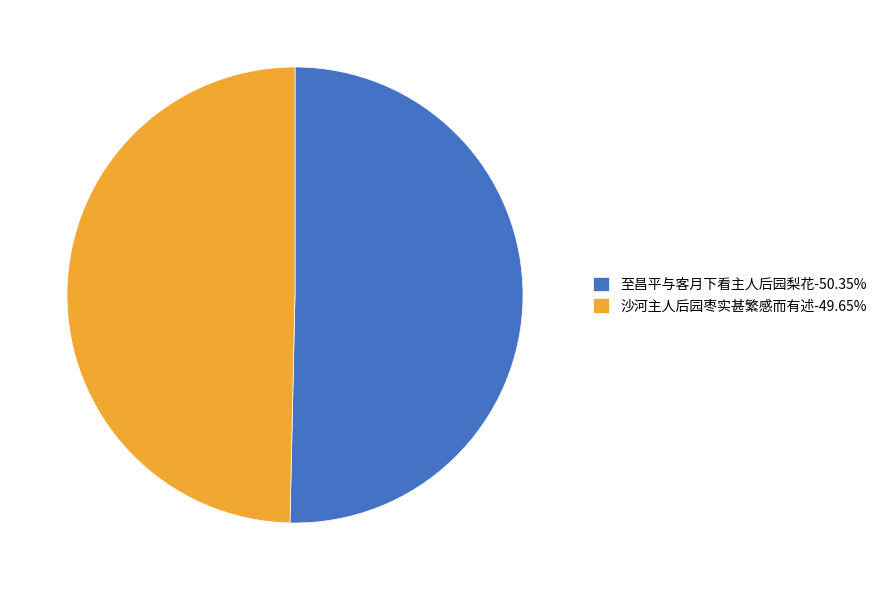

How many slices are in this pie chart?

2